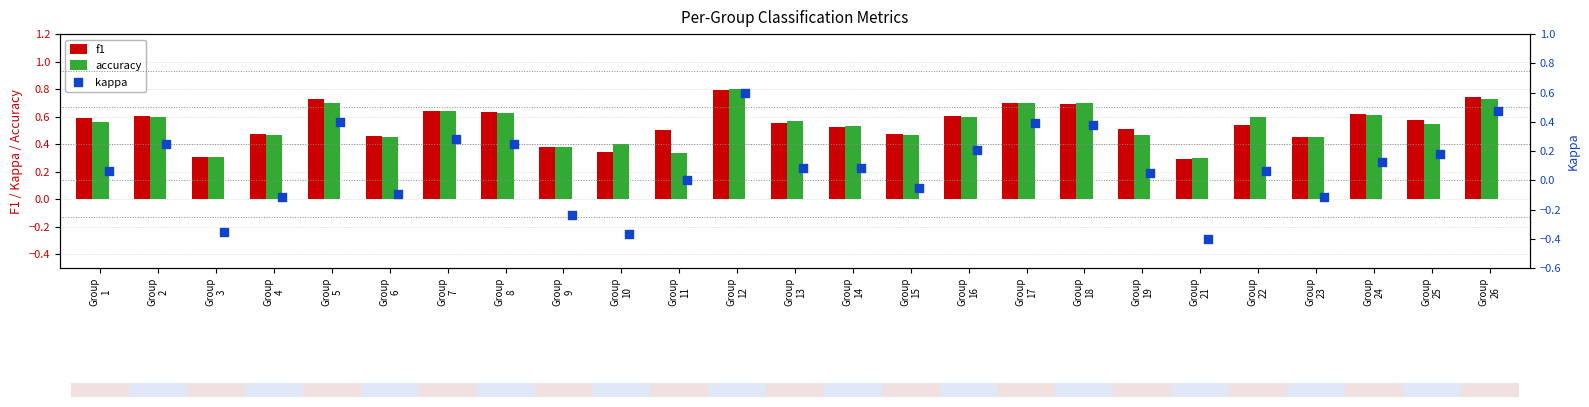

Which series has the widest spread of Y values?

kappa